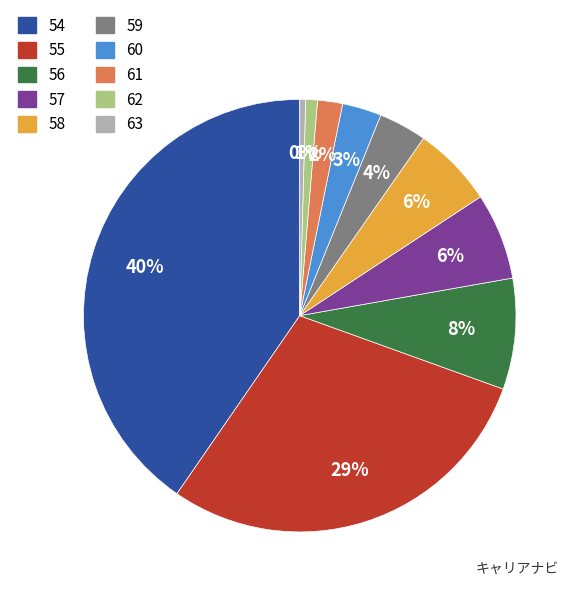

Count the number of slices in the pie.

10